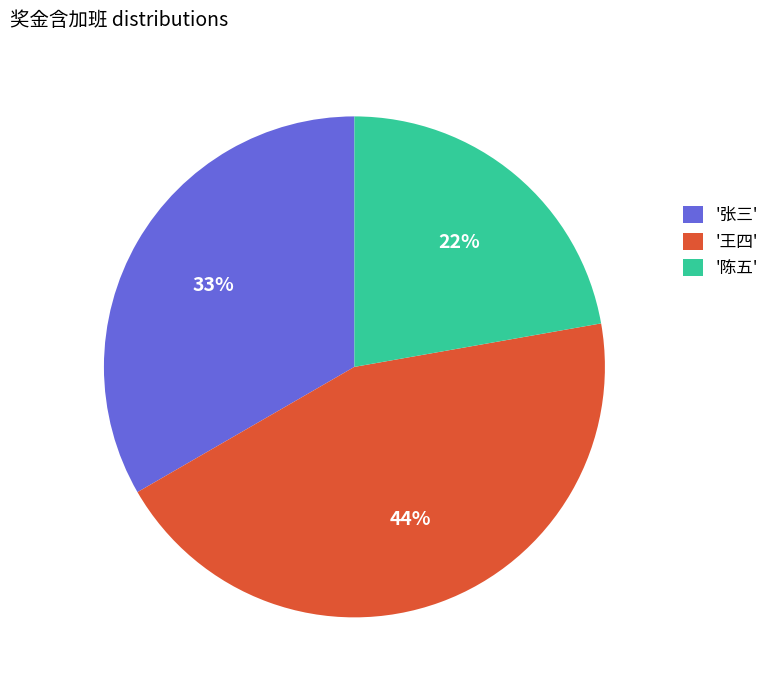

Is it true that '张三' is 33% of the pie?

True